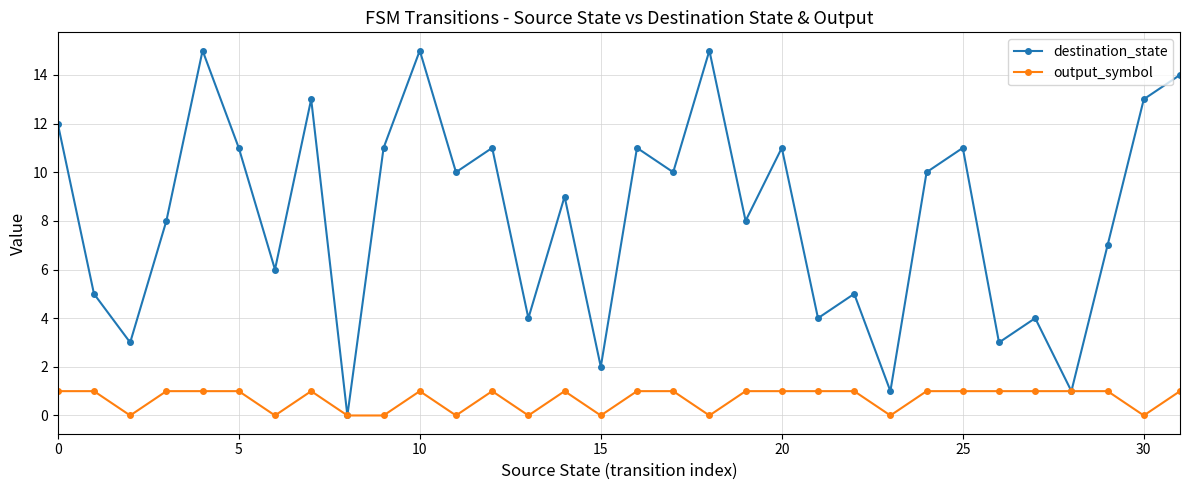

How many interior local peaks does the destination_state series have?

11